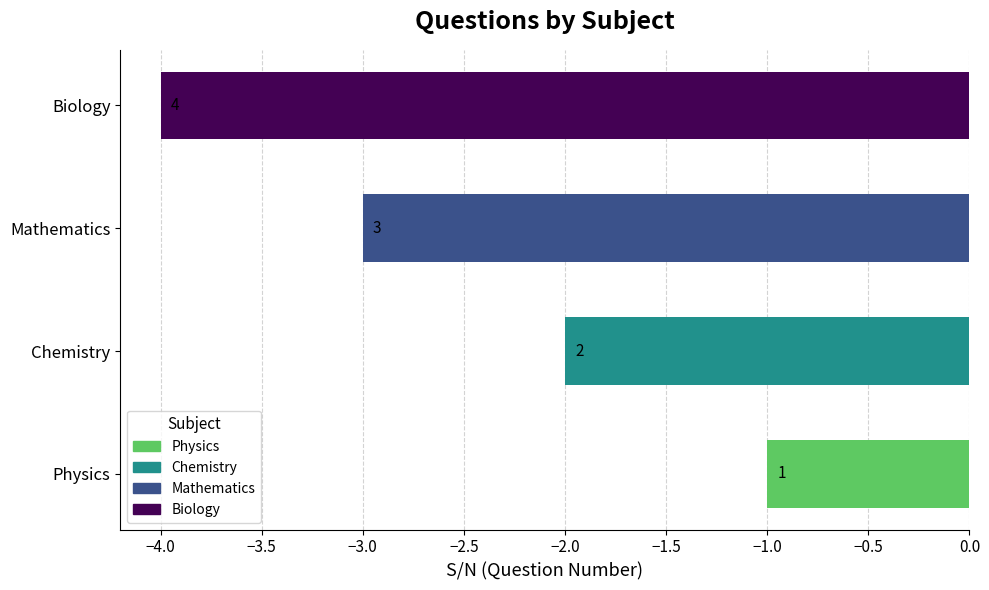

Does the chart contain any negative values?

Yes